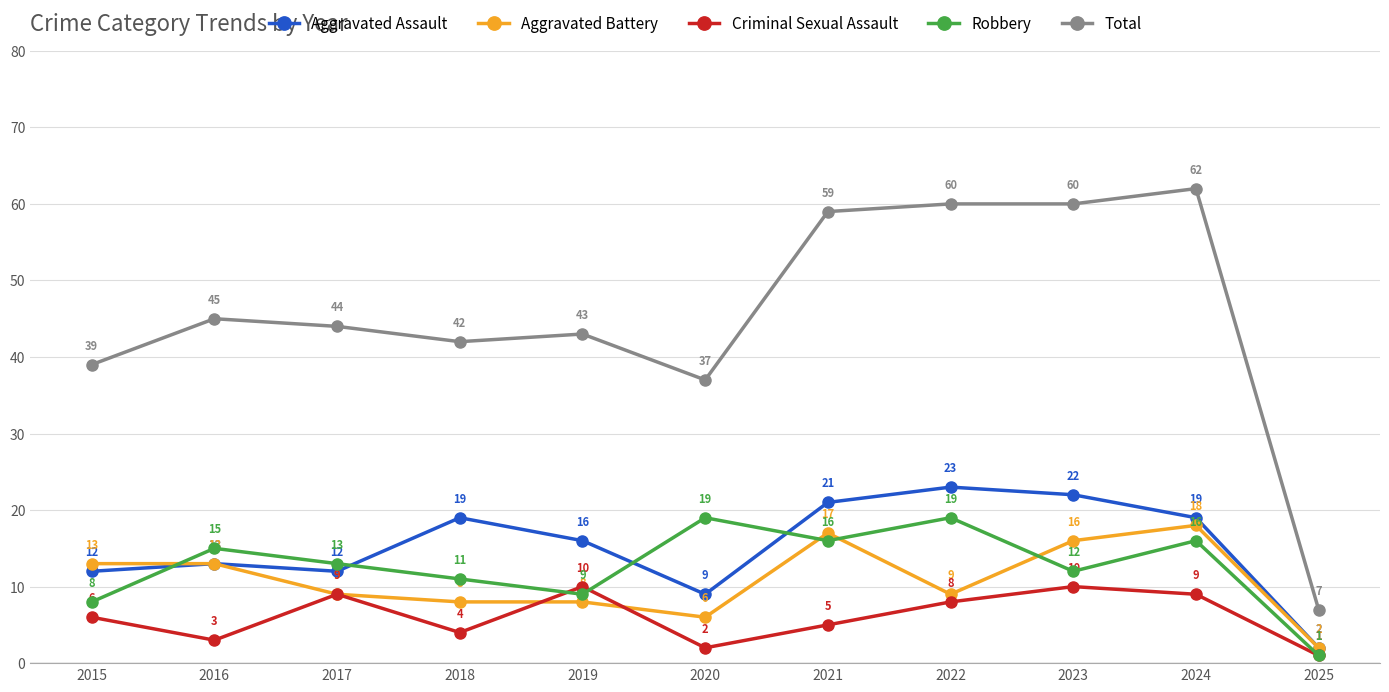

True or false: Aggravated Battery and Total intersect in this chart.

False